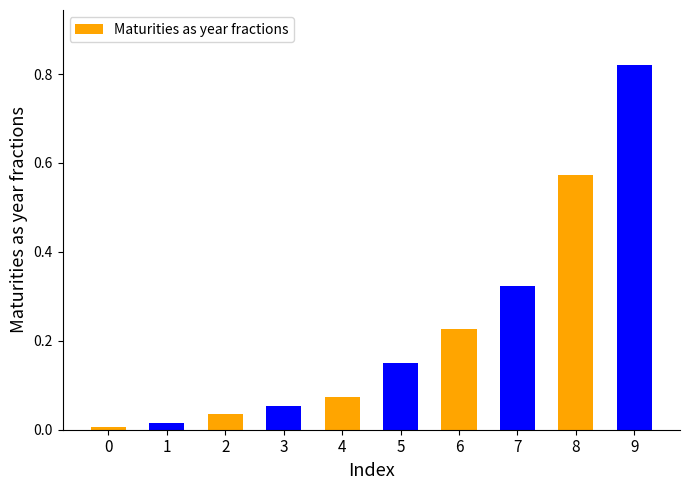

Reading left to right, list all the values displayed in this chart.

0=0.0	1=0.0	2=0.0	3=0.1	4=0.1	5=0.1	6=0.2	7=0.3	8=0.6	9=0.8